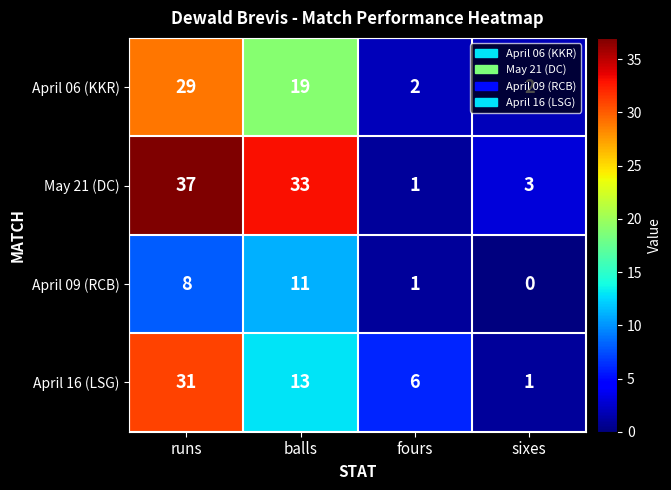

Which series changed the most between fours and sixes?

April 16 (LSG)